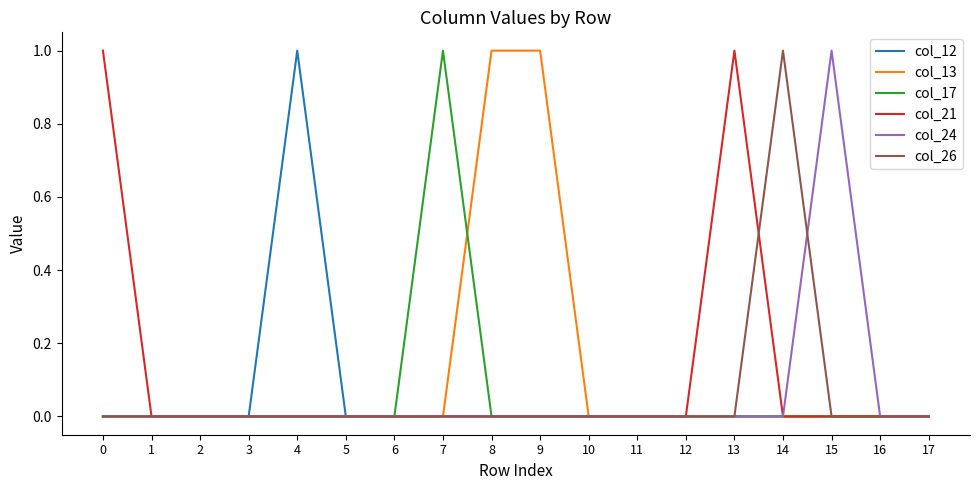

Is it true that col_21 equals -1 at 17?

False